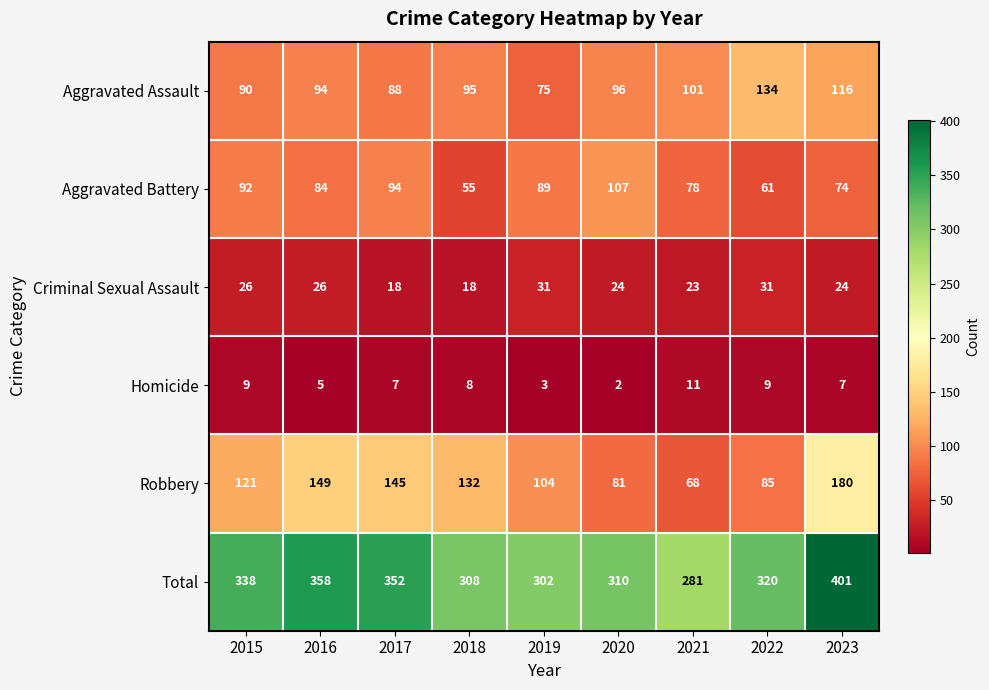

What is the smallest value displayed?

2